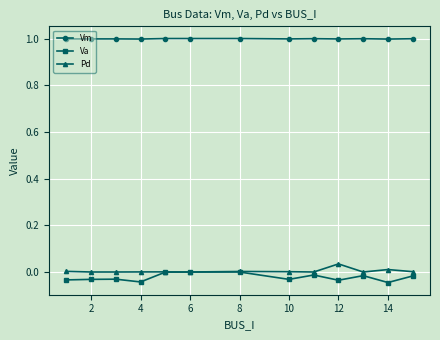

True or false: Vm and Va cross at least once.

False